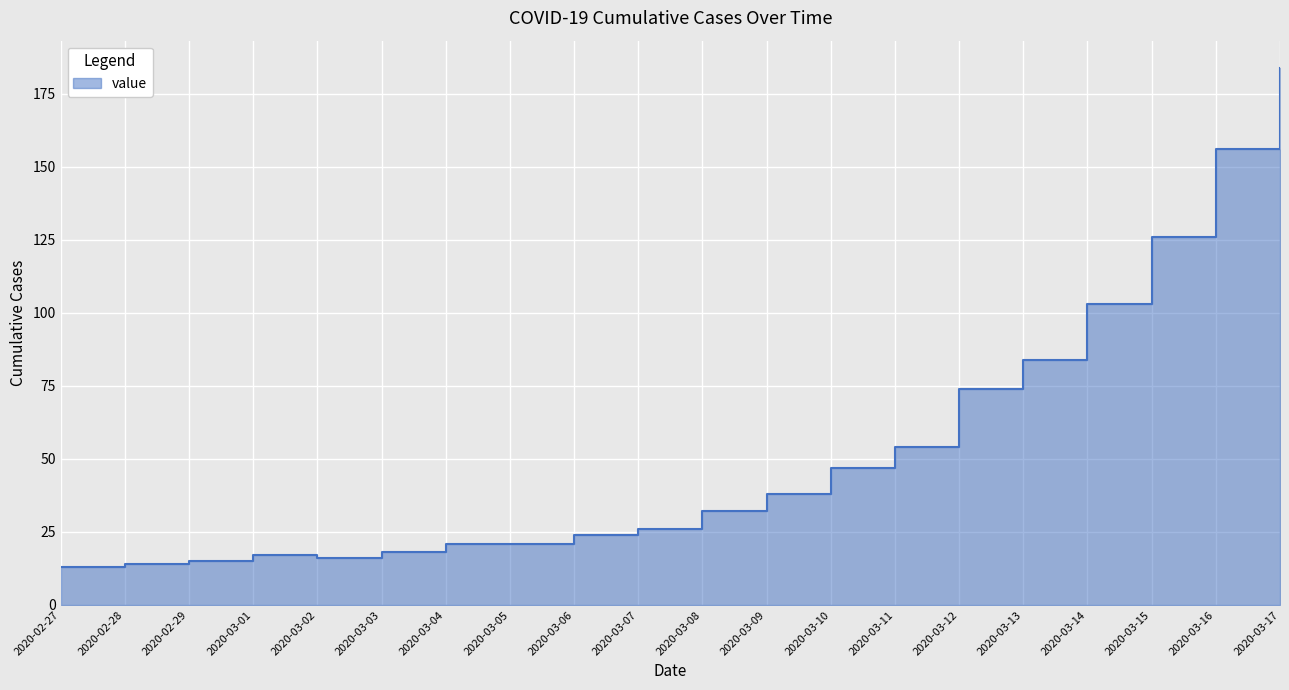

What is the difference between the maximum and minimum values?

171